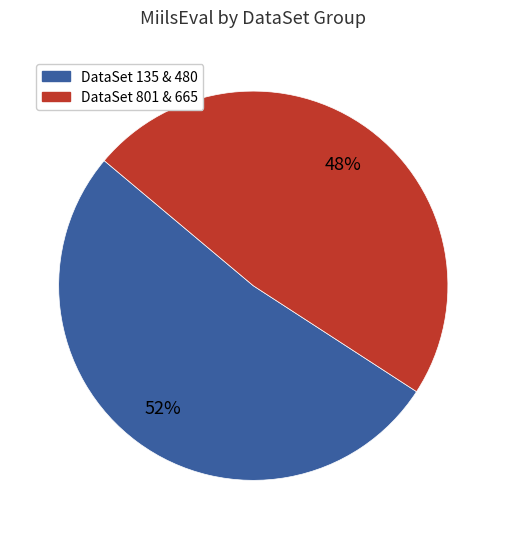

Is there a majority slice in this chart?

Yes